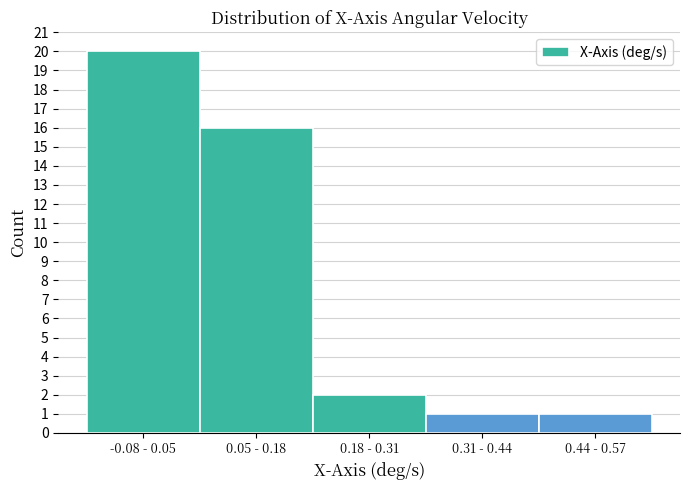

Reading left to right, transcribe all the data shown in this chart.

20	16	2	1	1